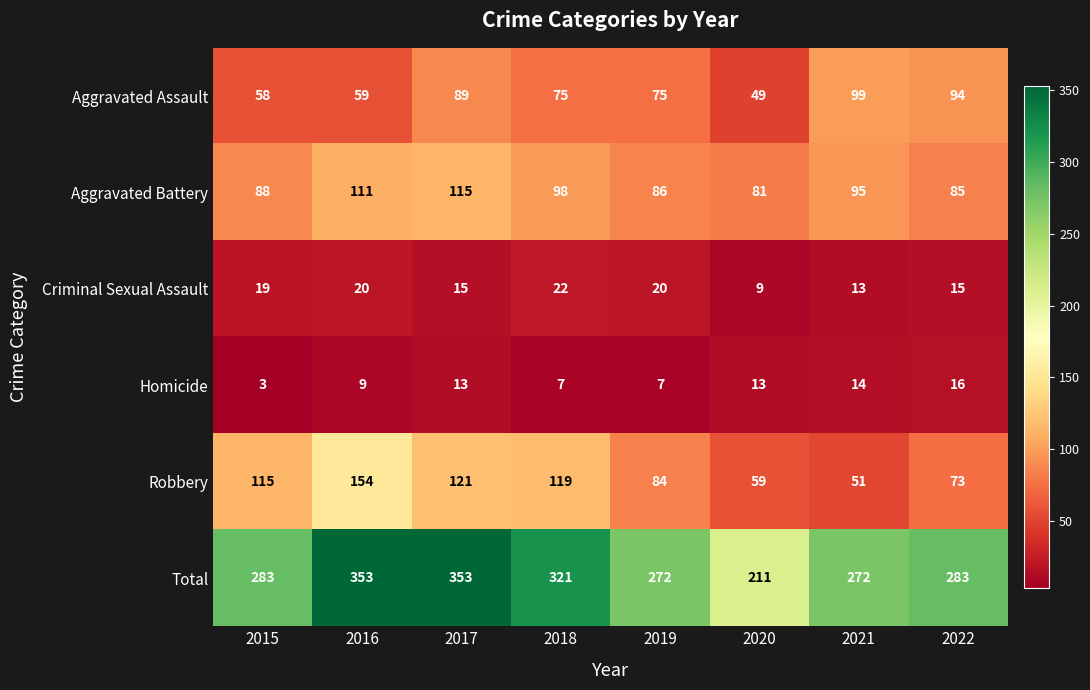

The Homicide series shows 7 at 2017. True or false?

False